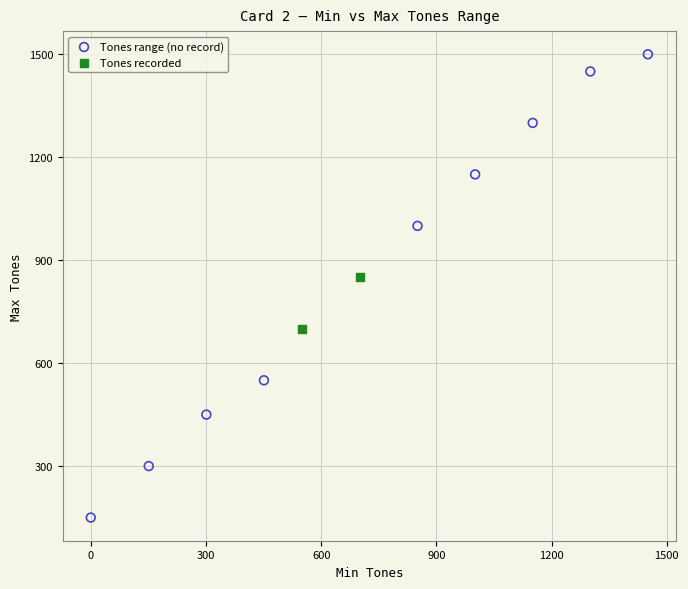

What are all the series names shown in the legend?

Tones range (no record), Tones recorded